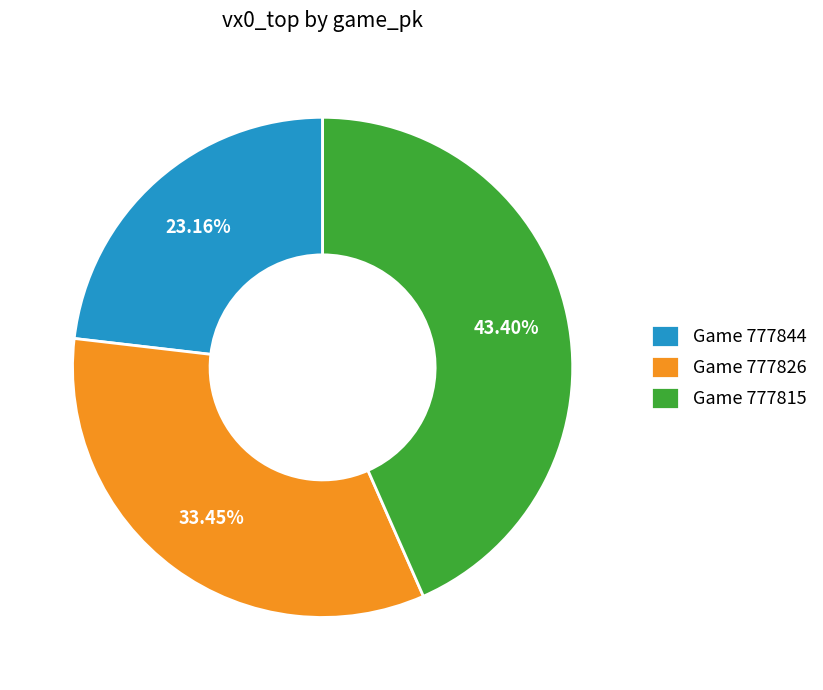

Does Game 777844 represent more than half of the total?

No